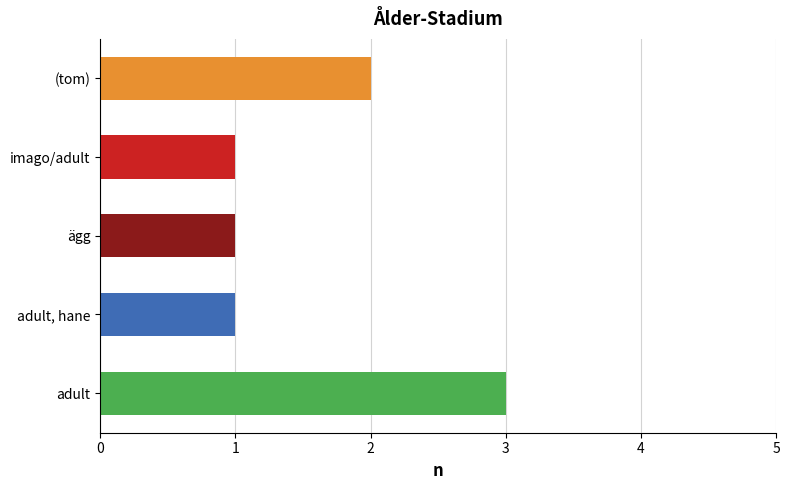

What is the difference between the maximum and second lowest values?

2